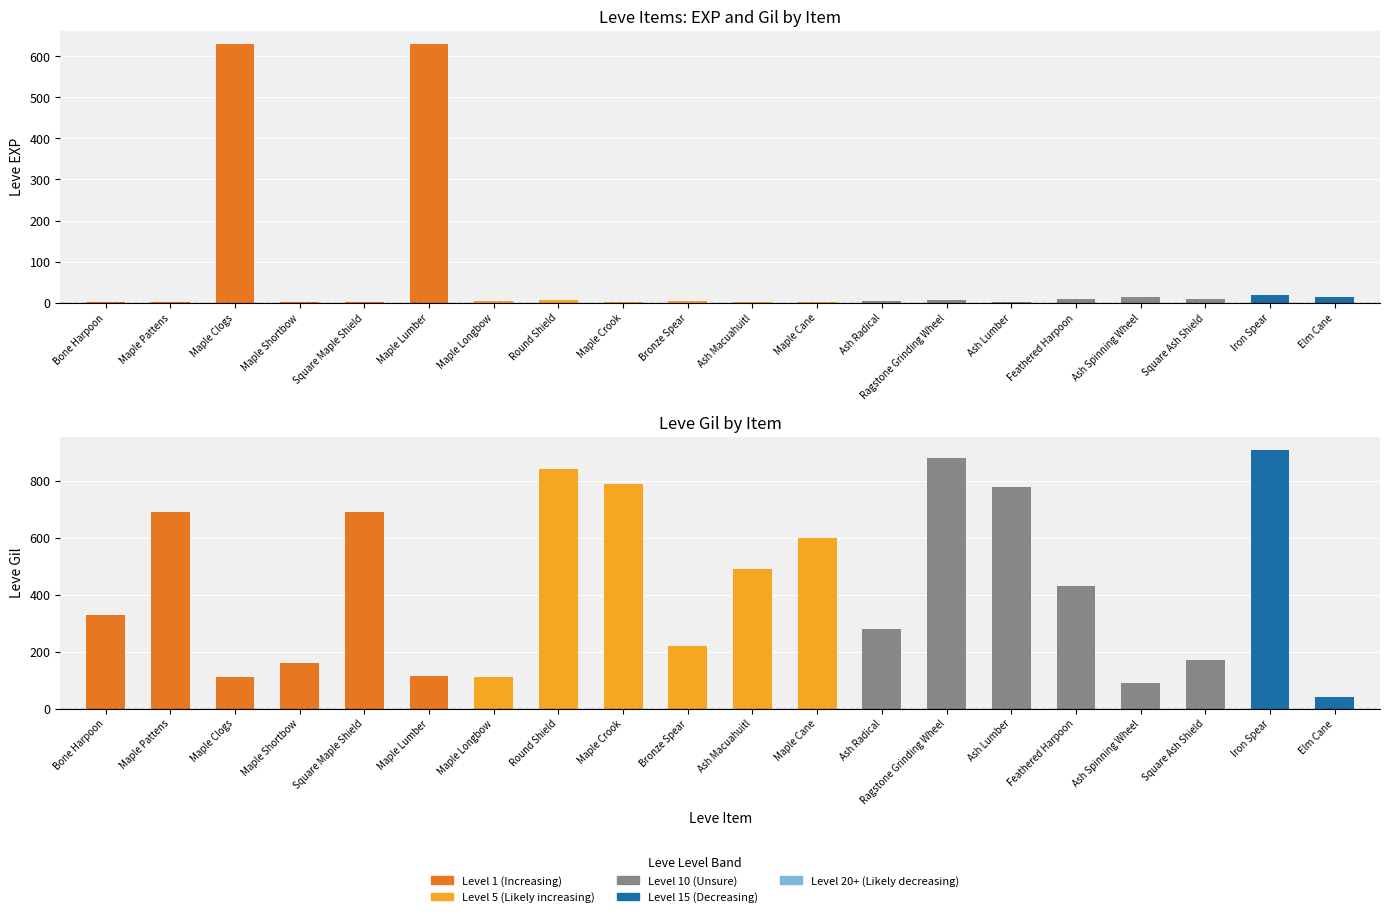

Which series has the largest range (max minus min)?

Leve Gil